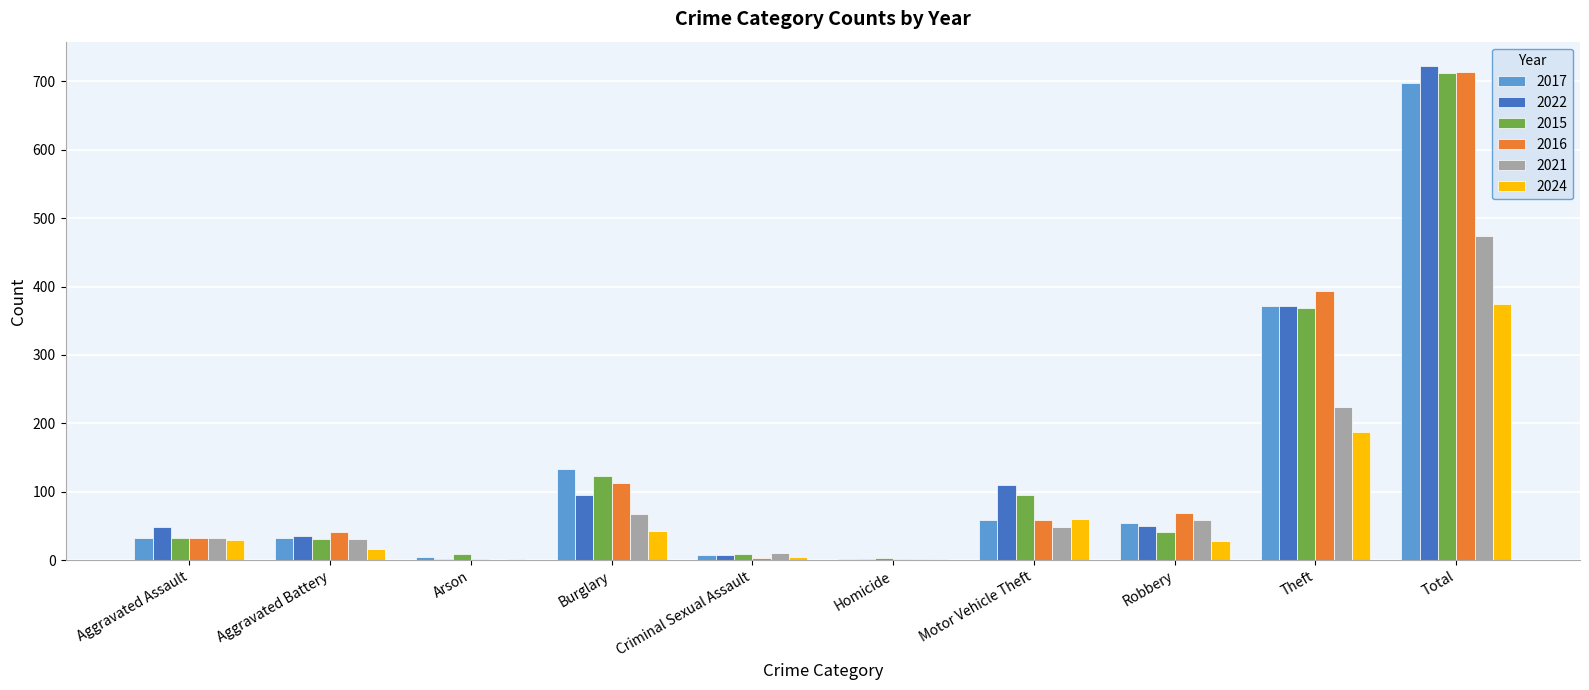

At which label does 2016 reach its peak?

Total